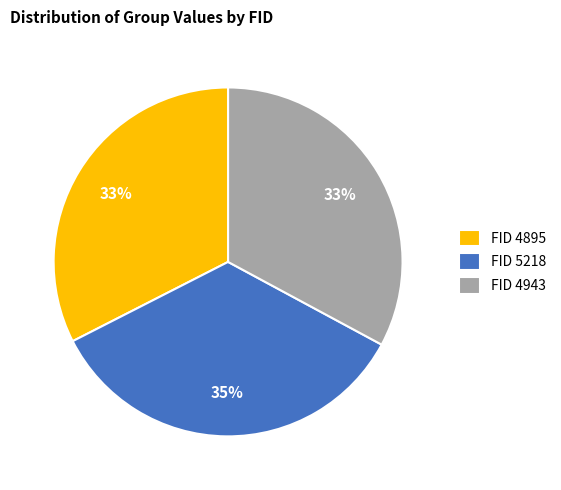

Combined, do FID 4943 and FID 5218 account for over 50%?

Yes